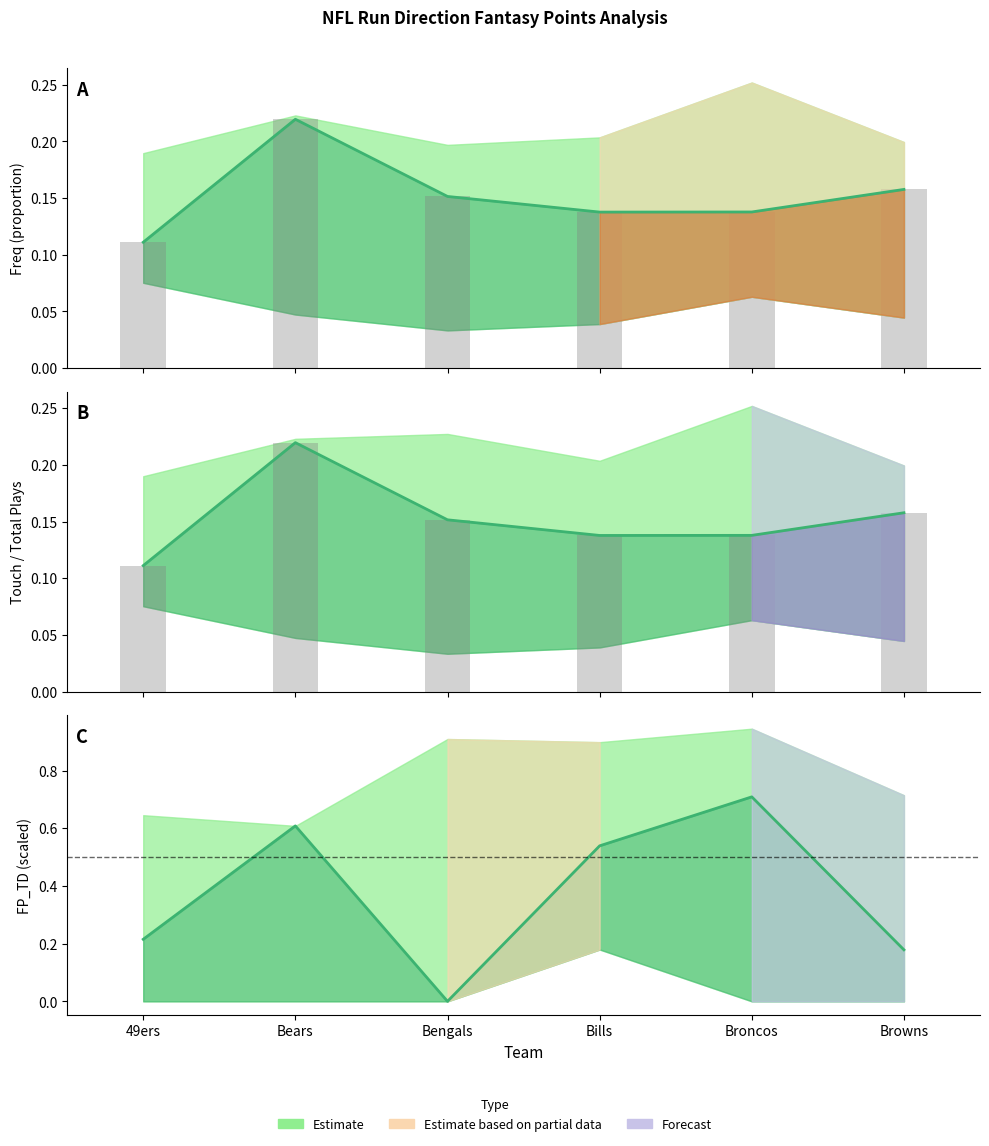

List the series in order of their peak value, lowest first.

touch/plays, touch bars, freq, freq bars, FP_TD (scaled)